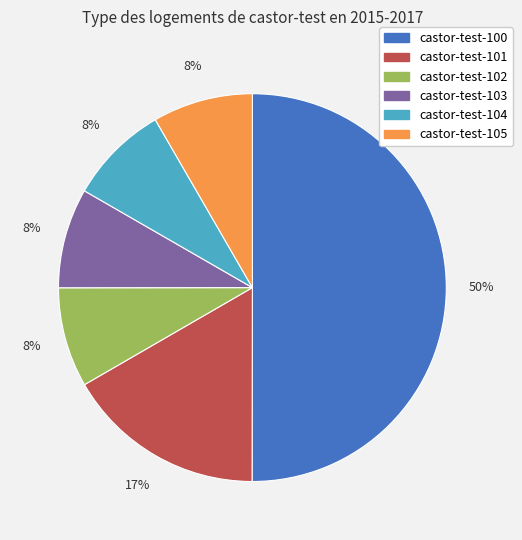

What is the largest slice in the pie chart?

castor-test-100